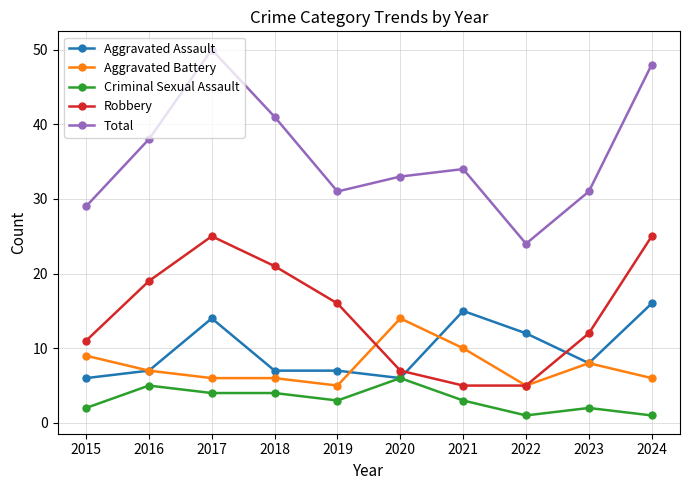

What is the approximate value of Aggravated Battery at 2024?

6